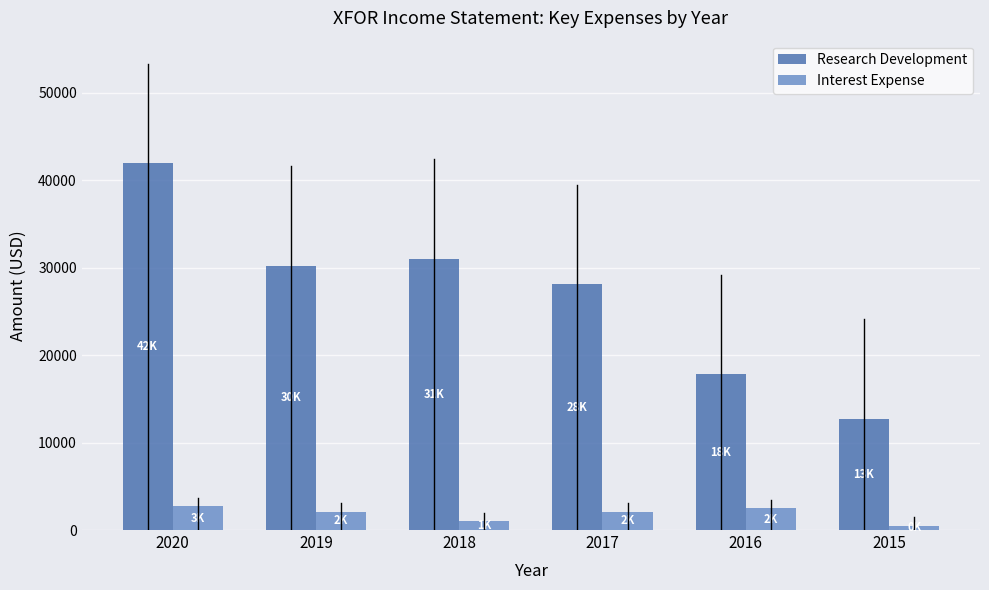

Where does the Interest Expense series first go above 2100?

2020